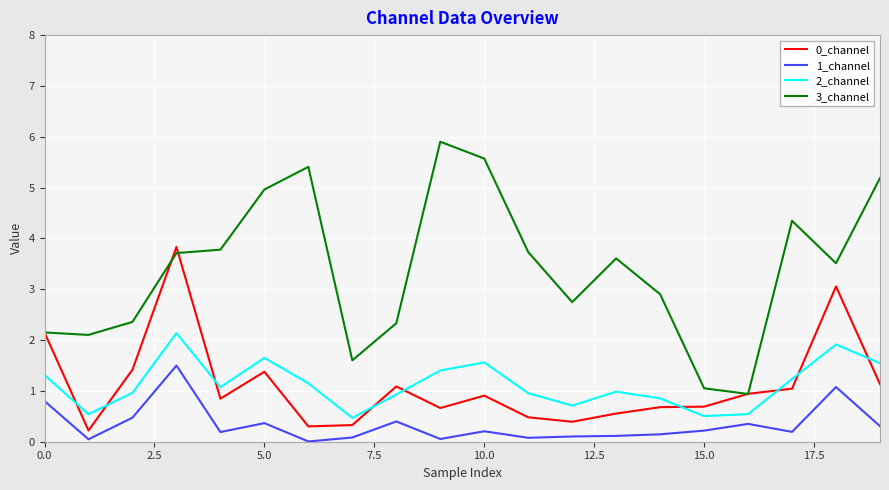

True or false: 3_channel and 1_channel cross at least once.

False